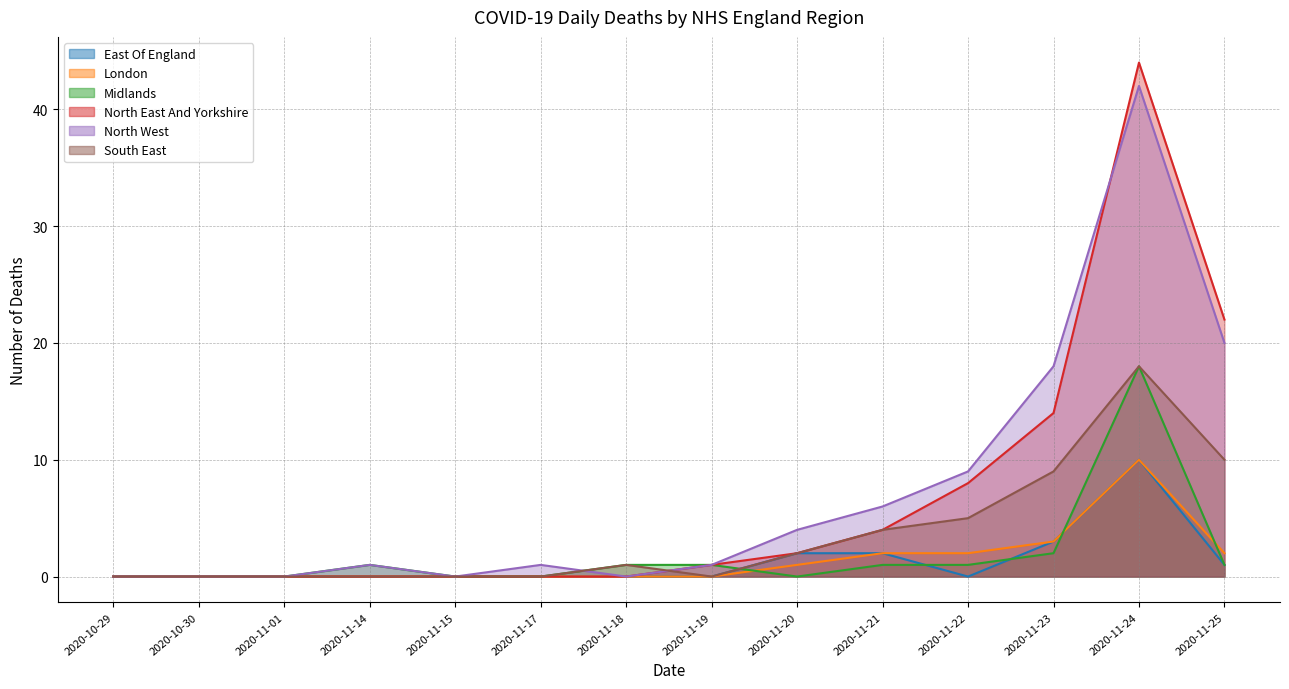

Does the chart have visible grid lines?

Yes